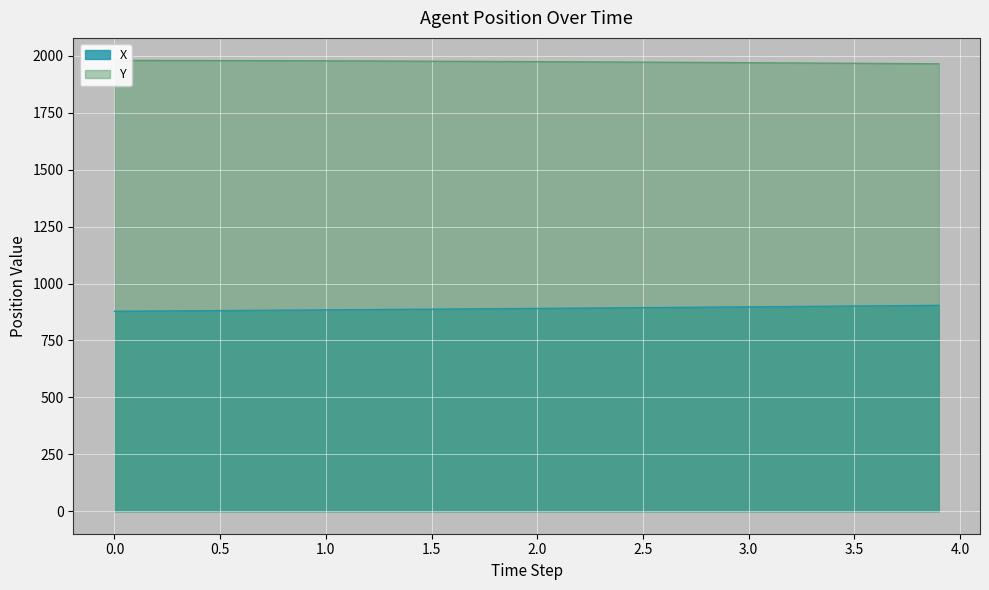

True or false: X and Y cross at least once.

False